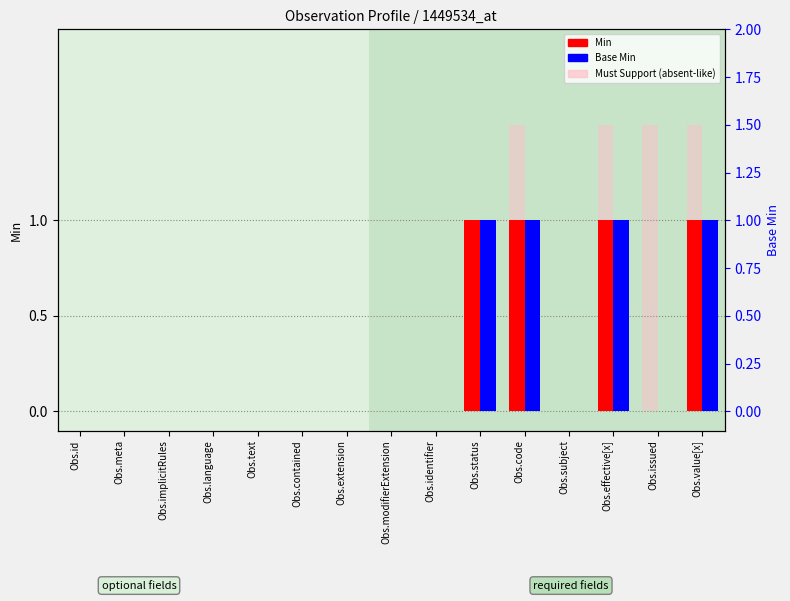

Reading right to left, extract all data points from this chart.

Min (count): 1	0	1	0	1	1	0	0	0	0	0	0	0	0	0
Base Min: 1	0	1	0	1	1	0	0	0	0	0	0	0	0	0